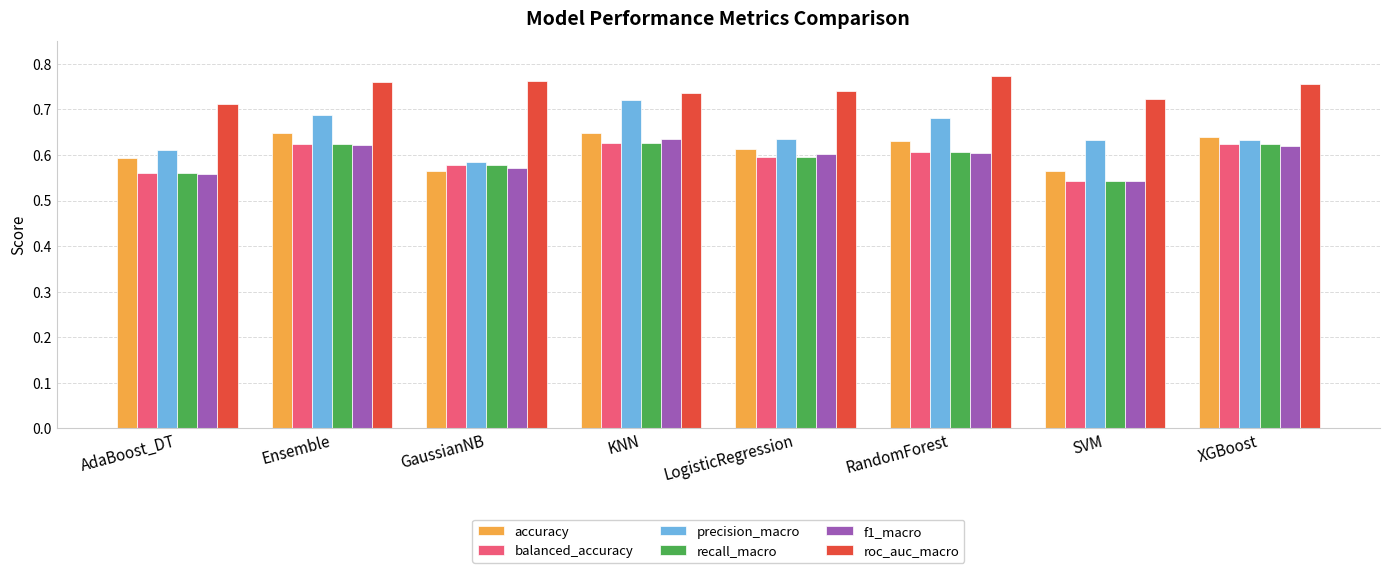

True or false: precision_macro has a value of 0.9 at GaussianNB.

False